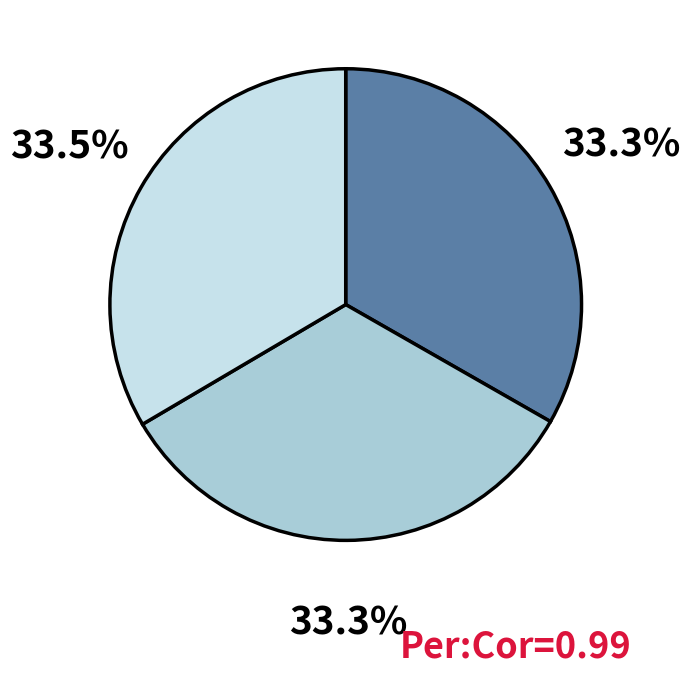

Is there any slice that represents more than half of the pie?

No